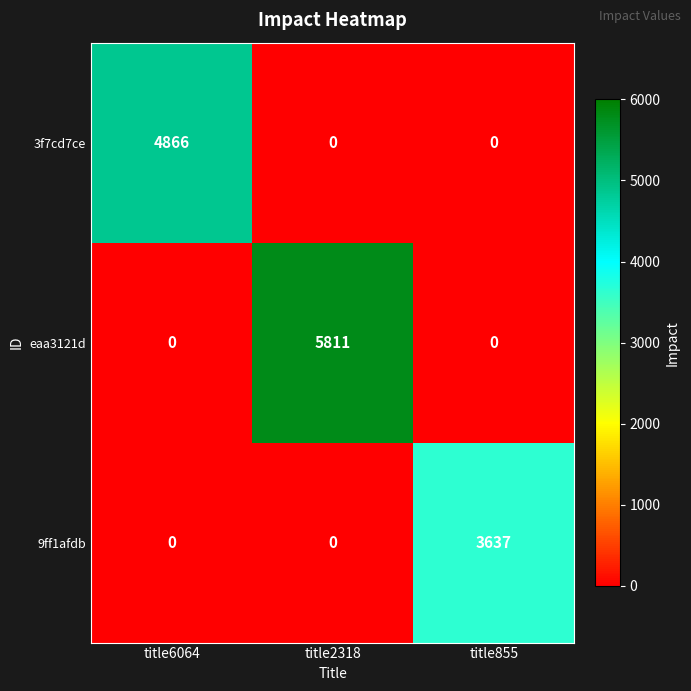

Which series has the widest spread of values?

eaa3121d